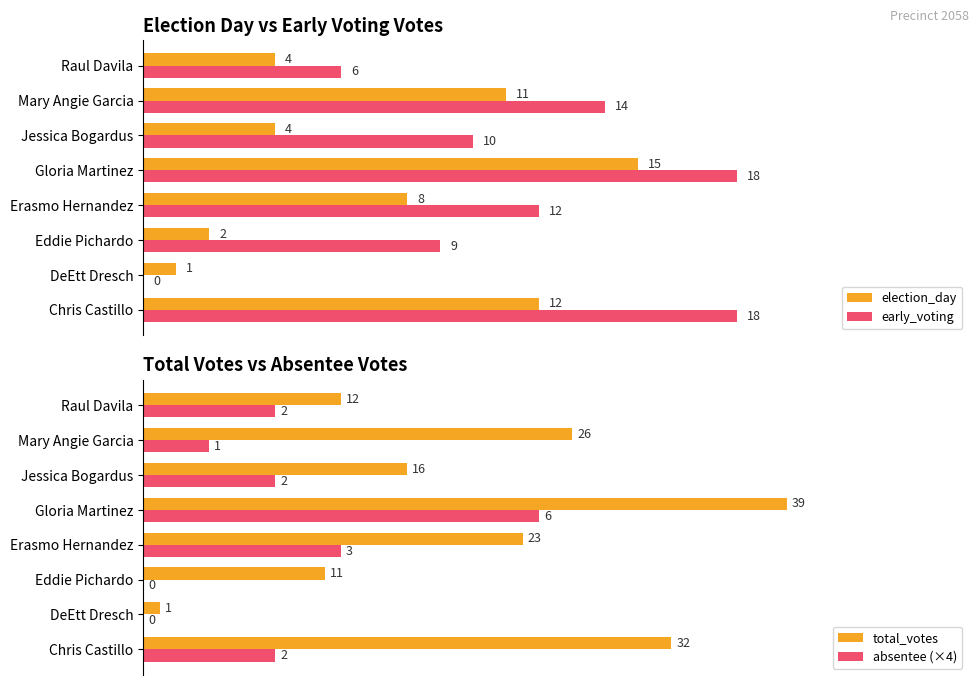

Which category has the highest value in the absentee (×4) series?

Gloria Martinez